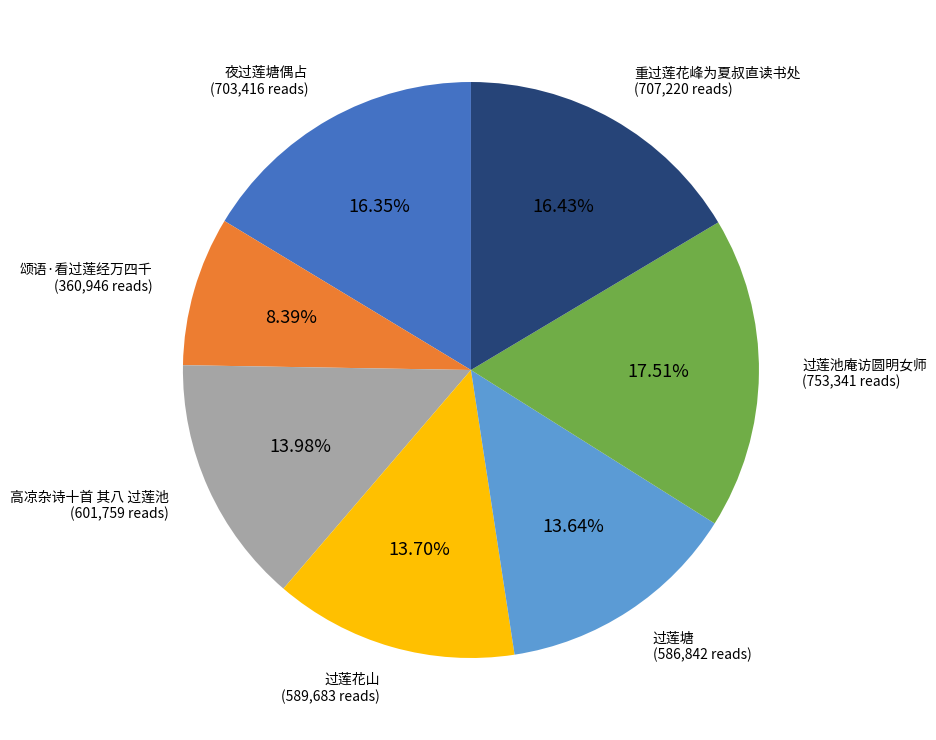

Does any single category account for the majority?

No